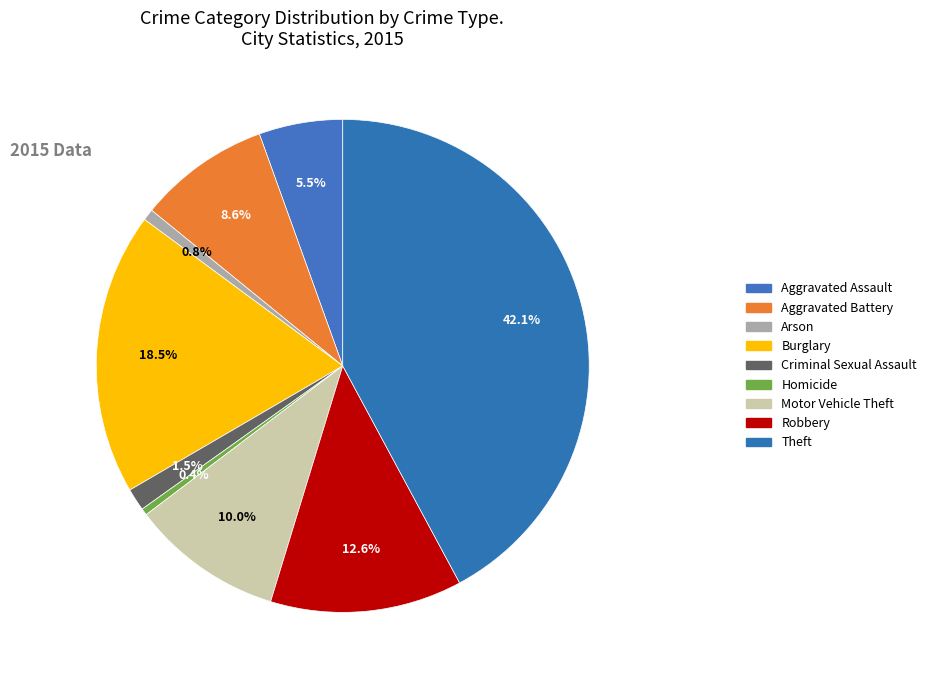

What is the smallest slice in the pie chart?

Homicide